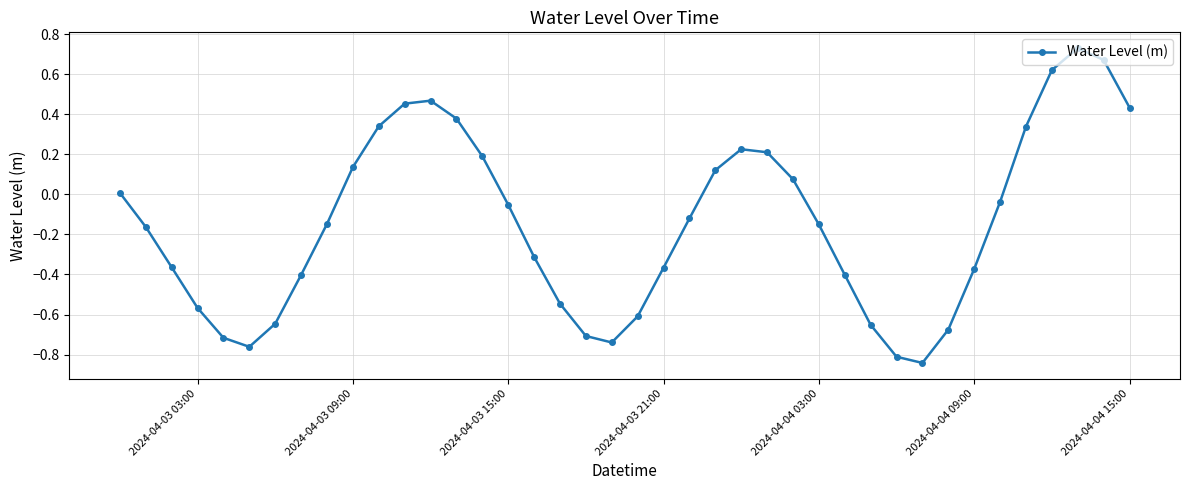

What is the sum of all values?

-5.8